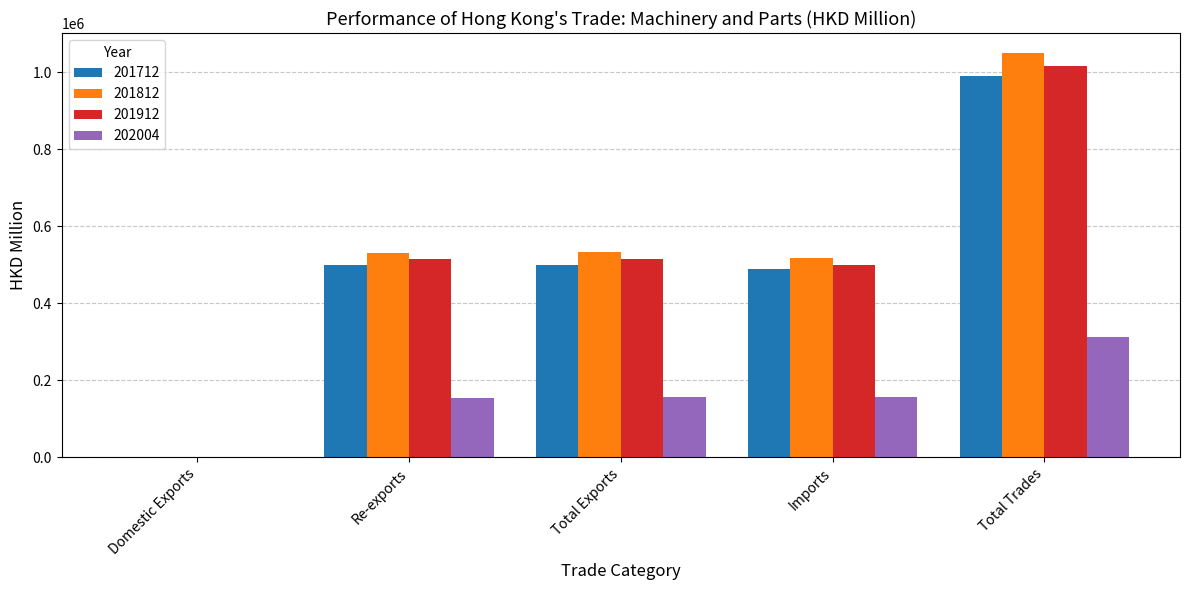

Which category has the highest value across all series?

Total Trades